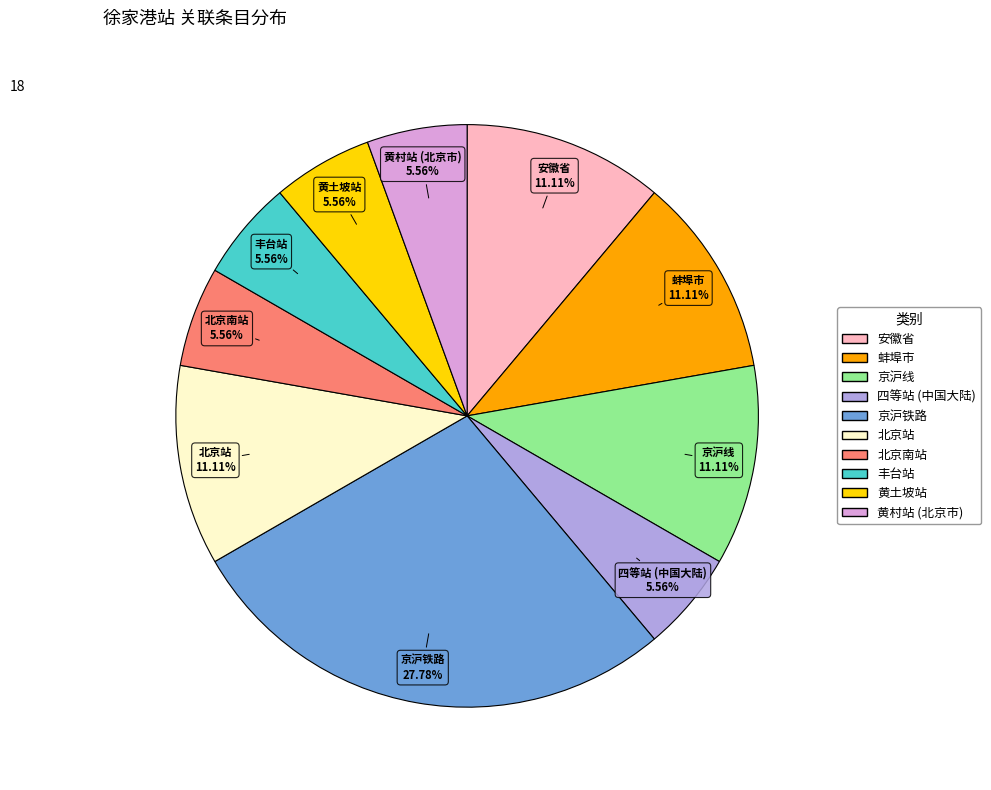

What percentage do 黄村站 (北京市) and 北京站 together represent?

16.7%